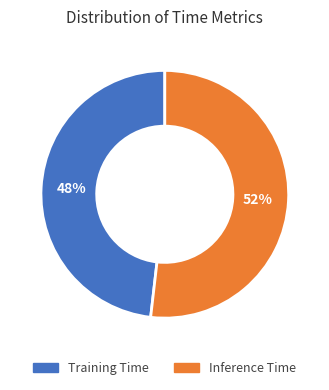

Which category has the smallest portion of the pie?

Training Time